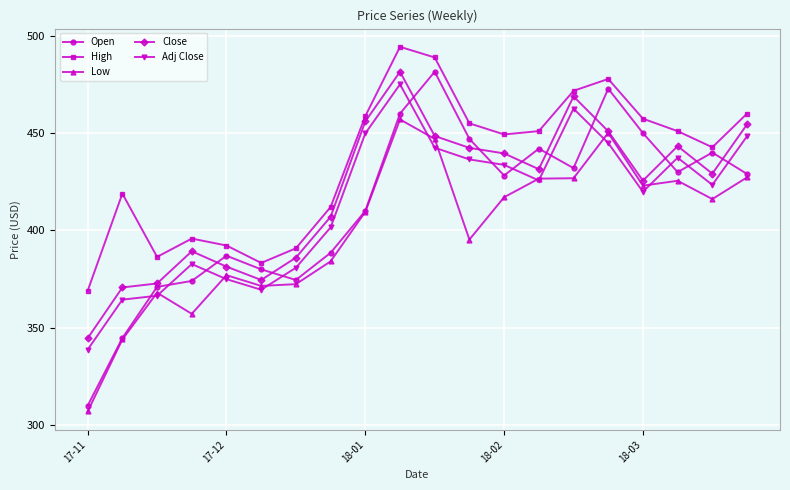

What is the average value of the Open series?

412.6